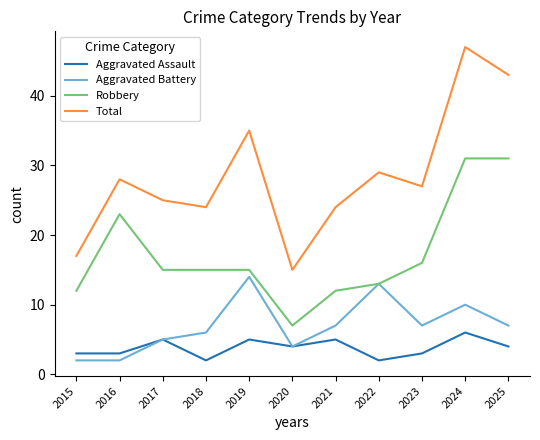

What is the average value of the Robbery series?

17